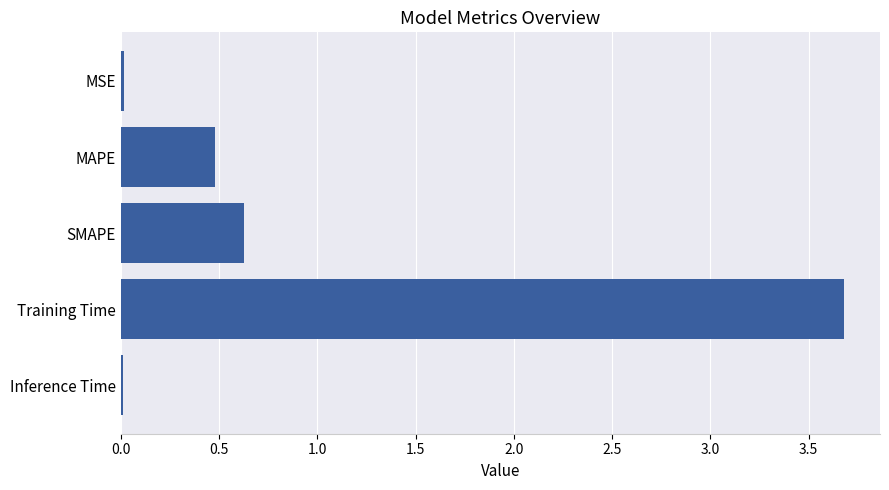

What is the average value?

1.0